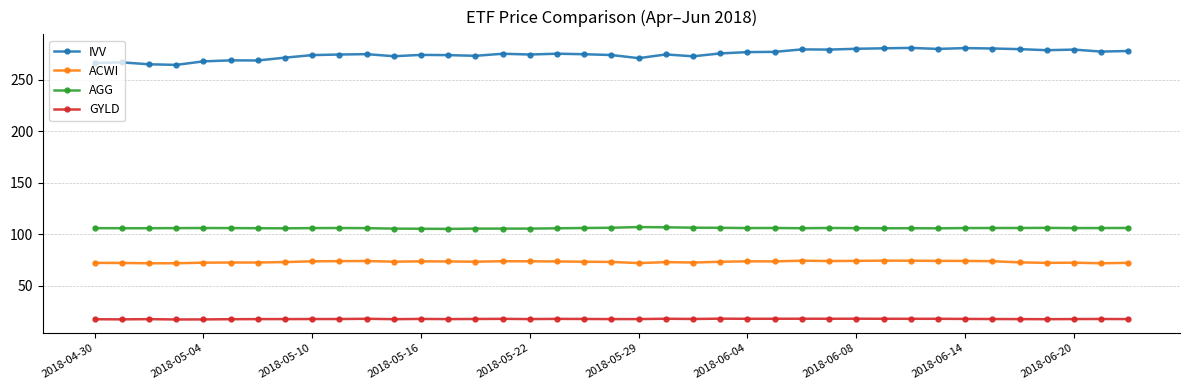

What is the maximum value for ACWI?

74.2